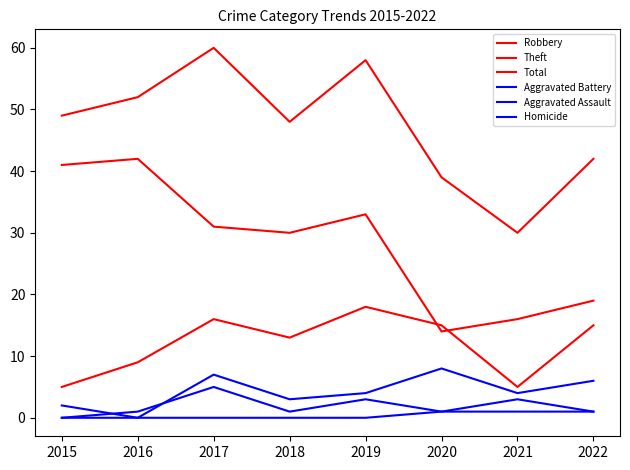

How many lines are shown in the chart?

6